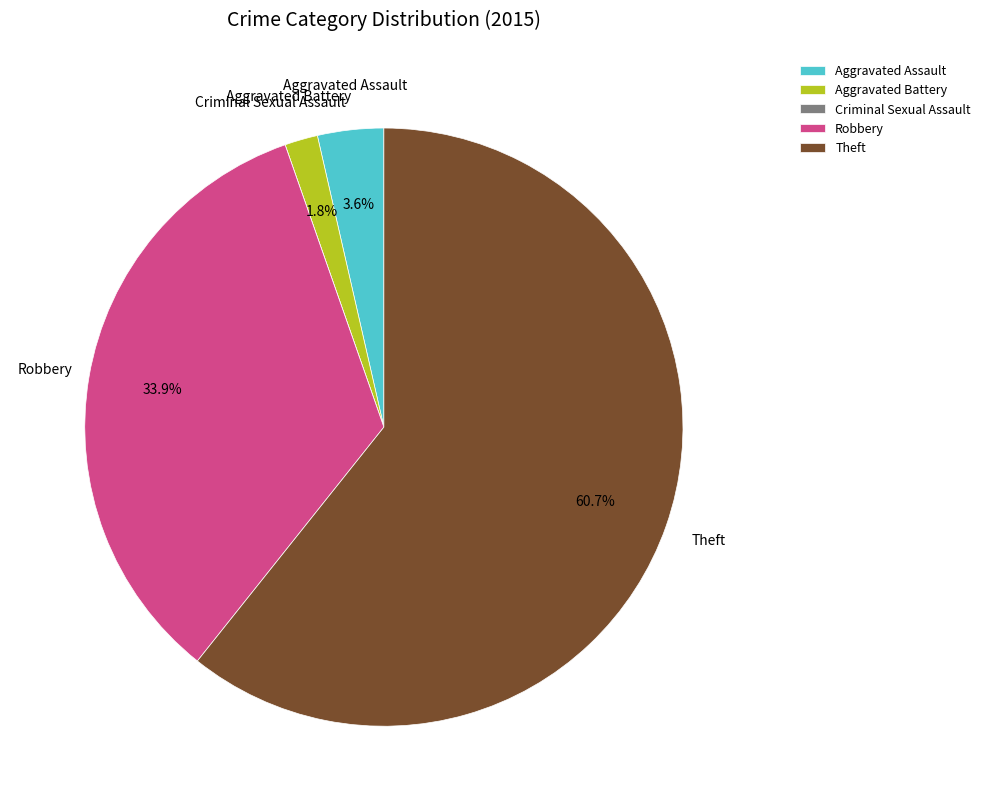

What portion of the pie excludes Aggravated Battery?

98.2%